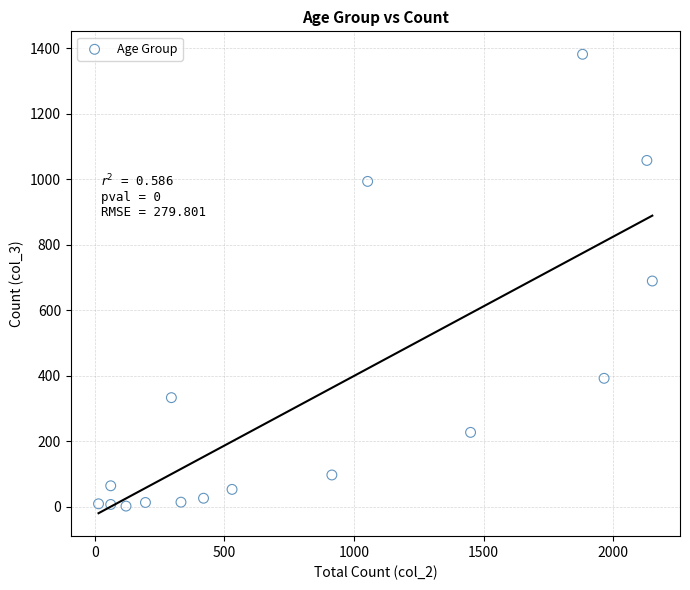

What is the range of Y values (max minus min)?

1379